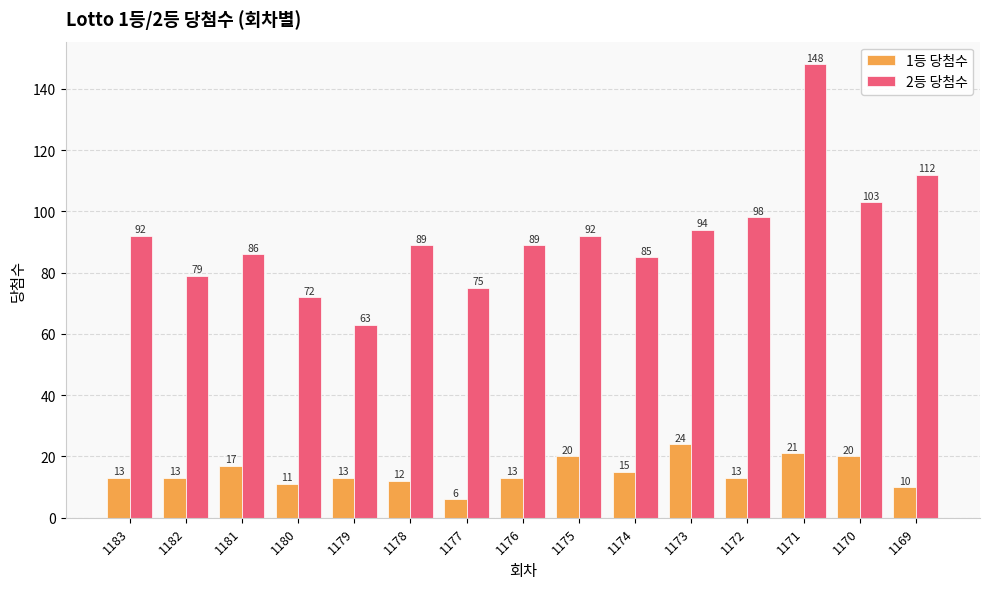

Rank the series at 1170 from lowest to highest value.

1등 당첨수, 2등 당첨수